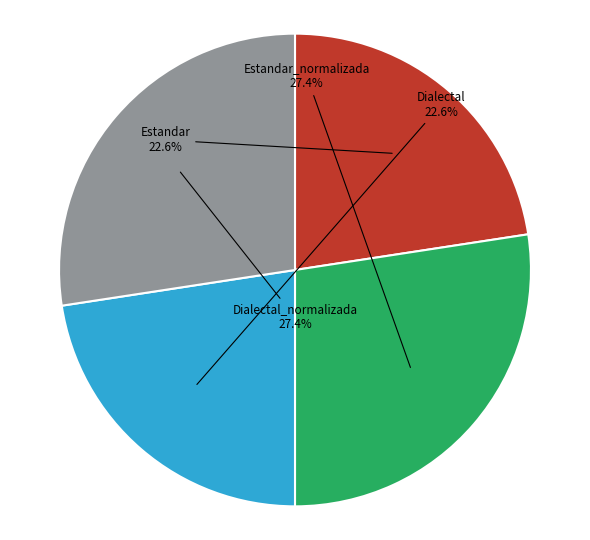

What percentage is NOT represented by Dialectal?

77.4%